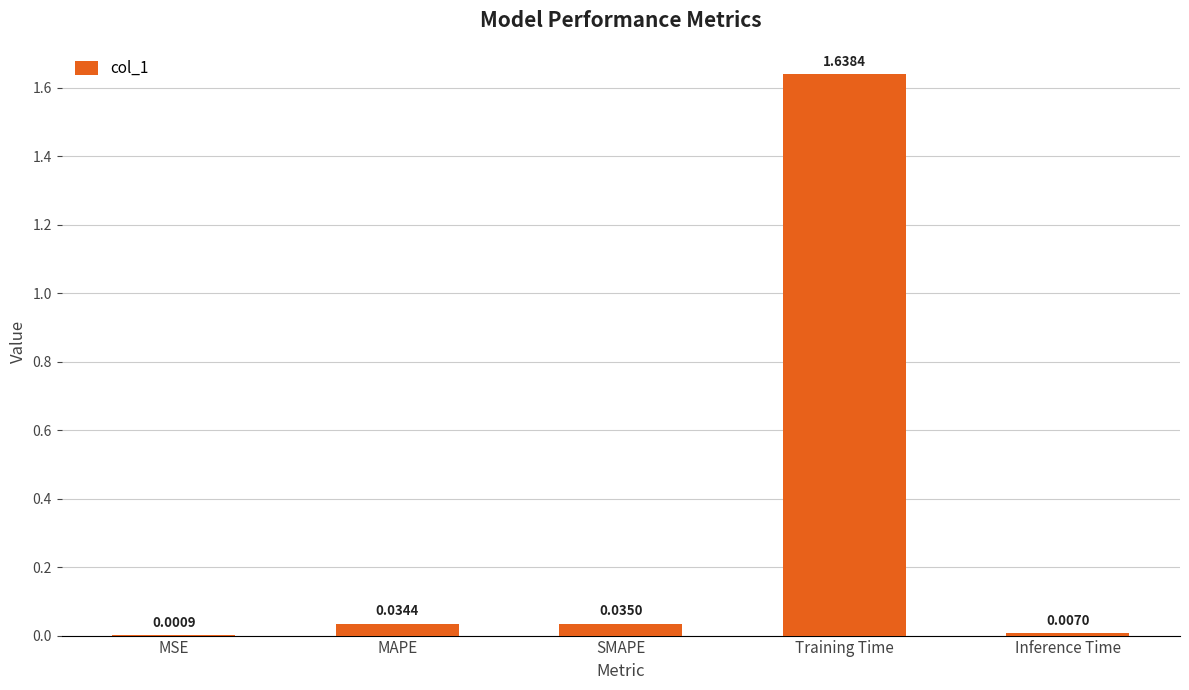

How many distinct data groups are displayed?

1